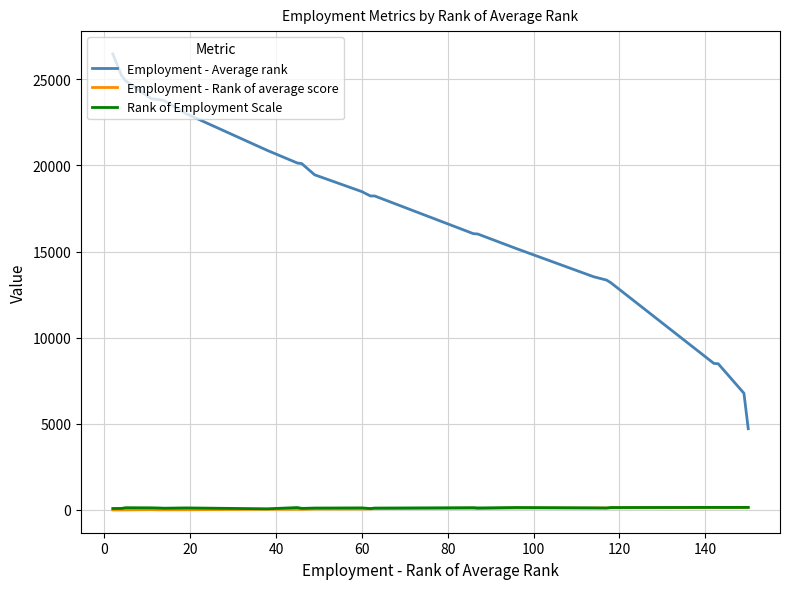

Which series has the largest range (max minus min)?

Employment - Average rank